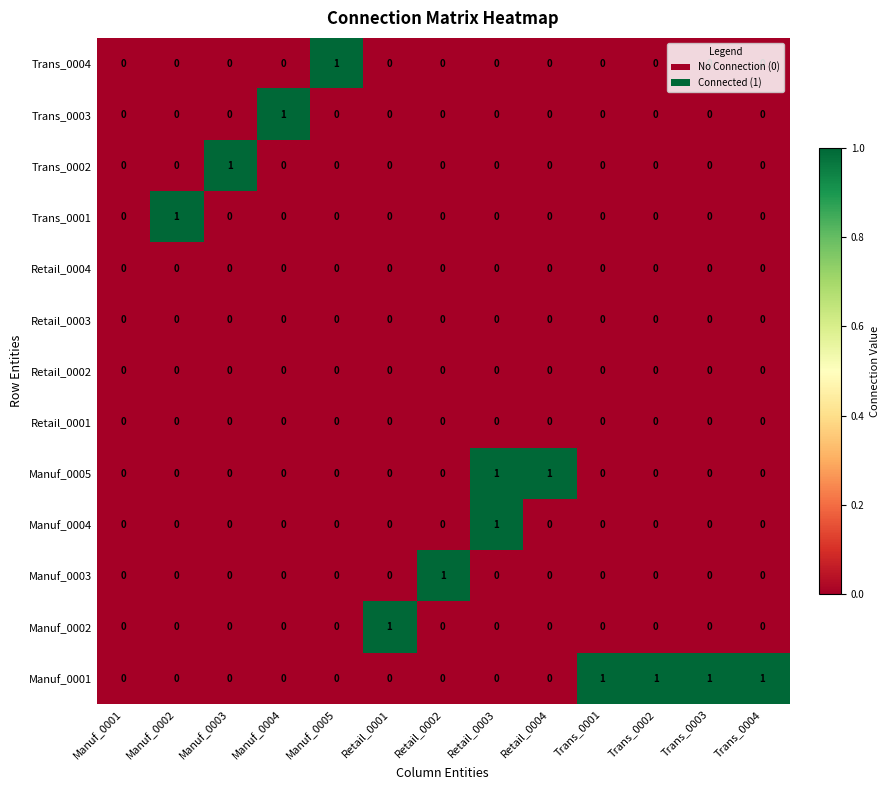

How many Manuf_0005 values are between 0 and 1?

13